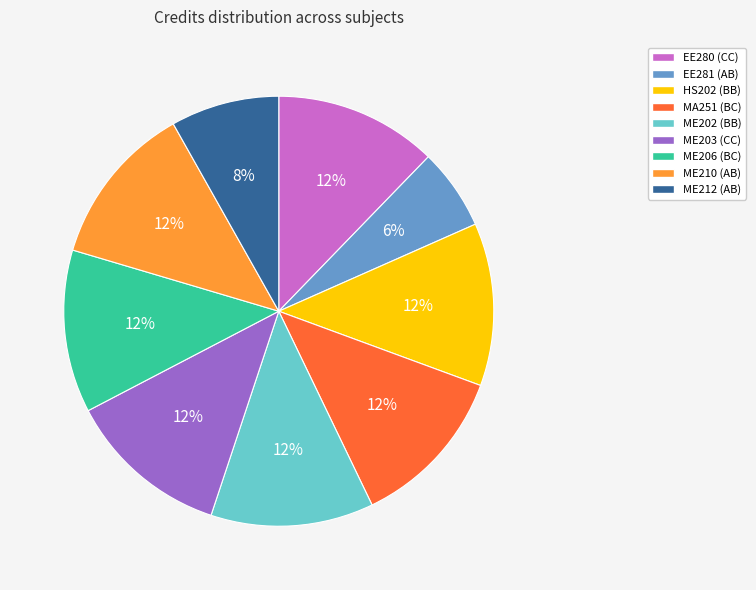

To the nearest percent, what is the average slice percentage?

11%